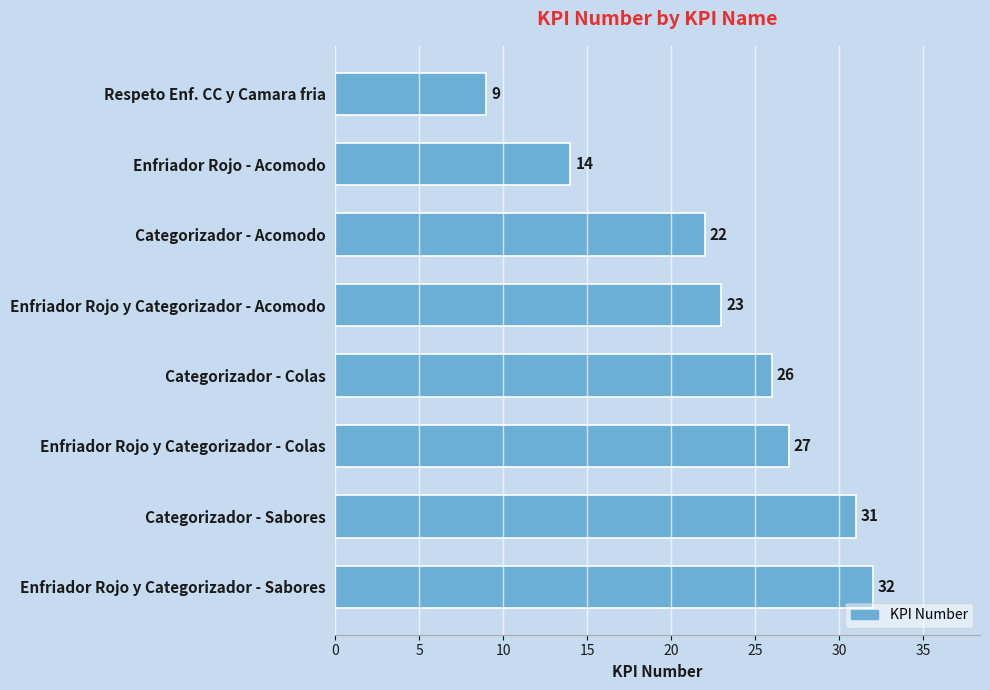

True or false: the data shows 39 at Categorizador - Acomodo.

False